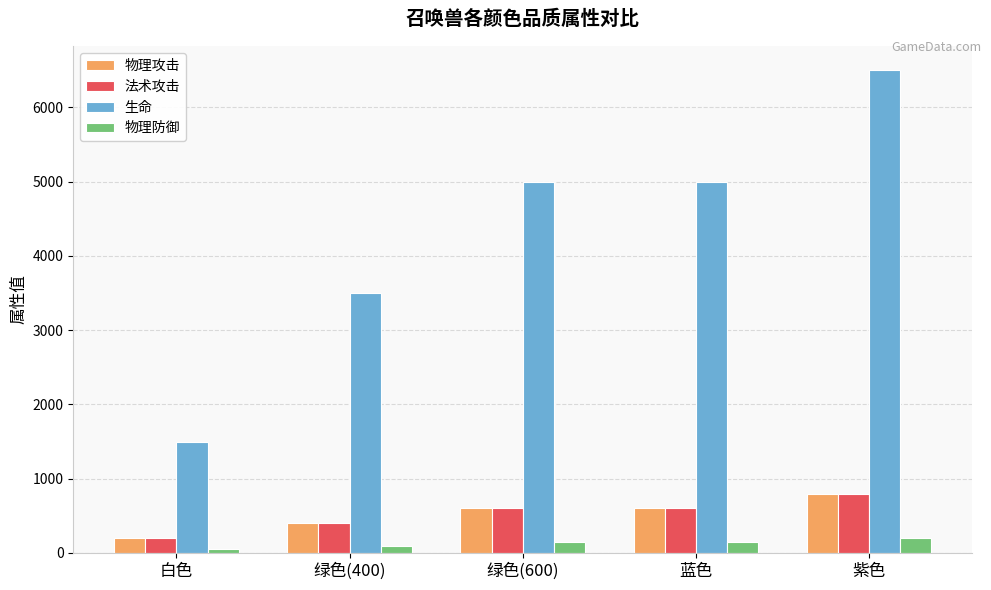

The 生命 series shows 6256 at 绿色(400). True or false?

False